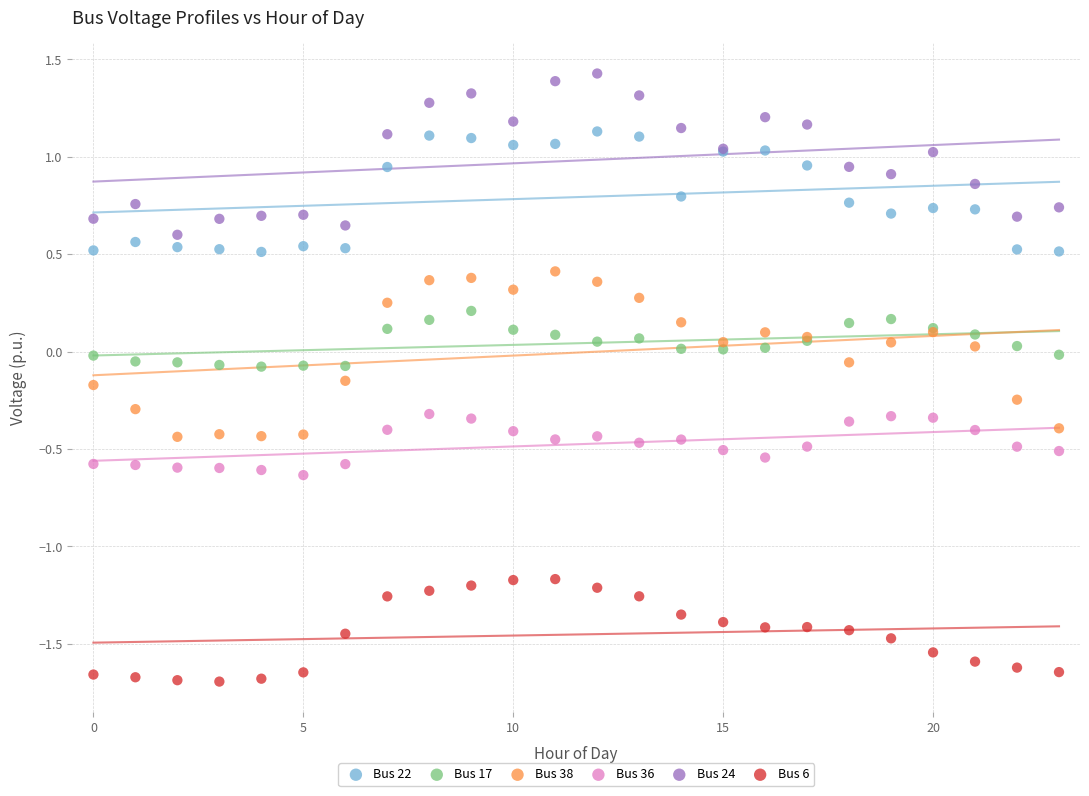

Which series contains the highest Y value?

Bus 24